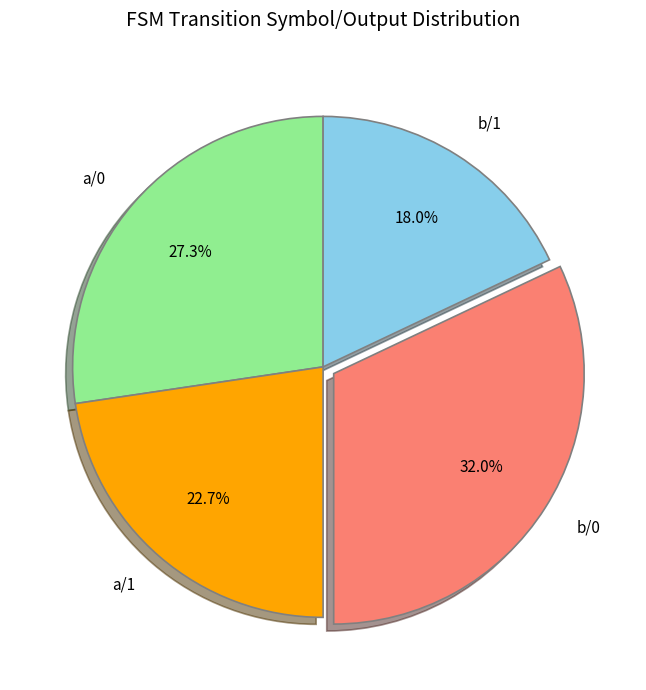

How much of the chart is everything except b/0?

68.0%